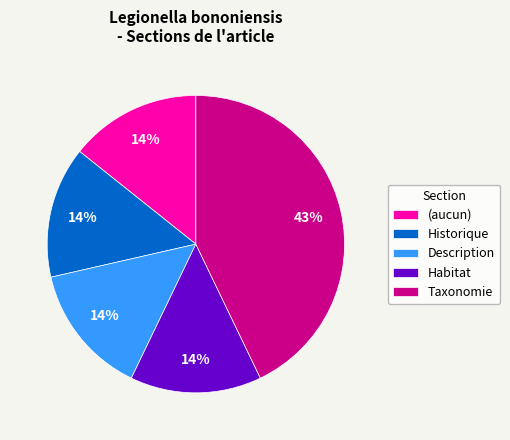

Does Description account for over 50% of the chart?

No